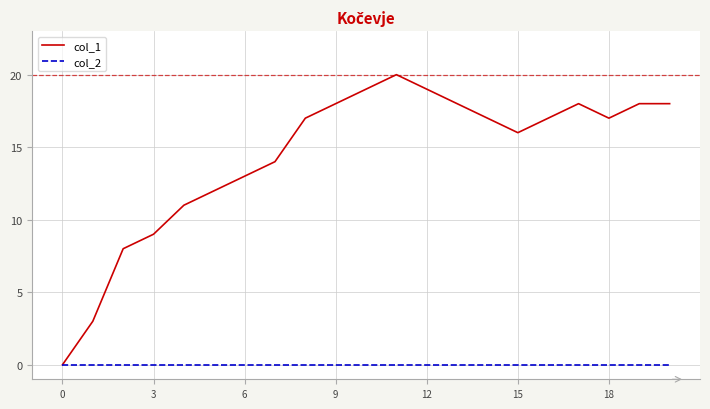

Which series has the widest spread of values?

col_1